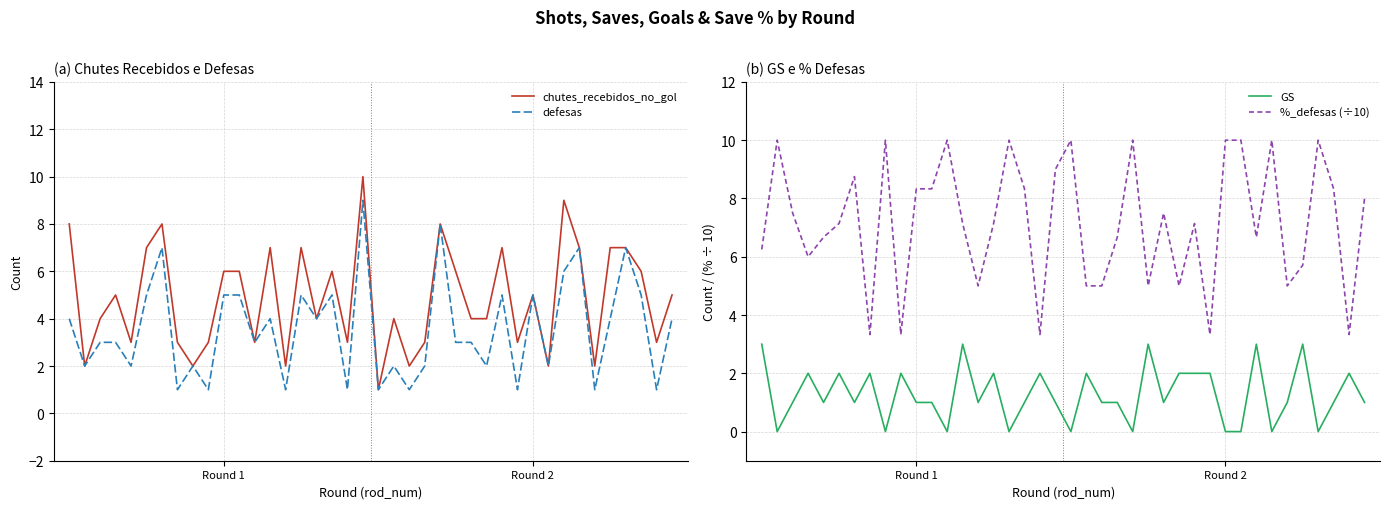

What position from the left is 25?

26